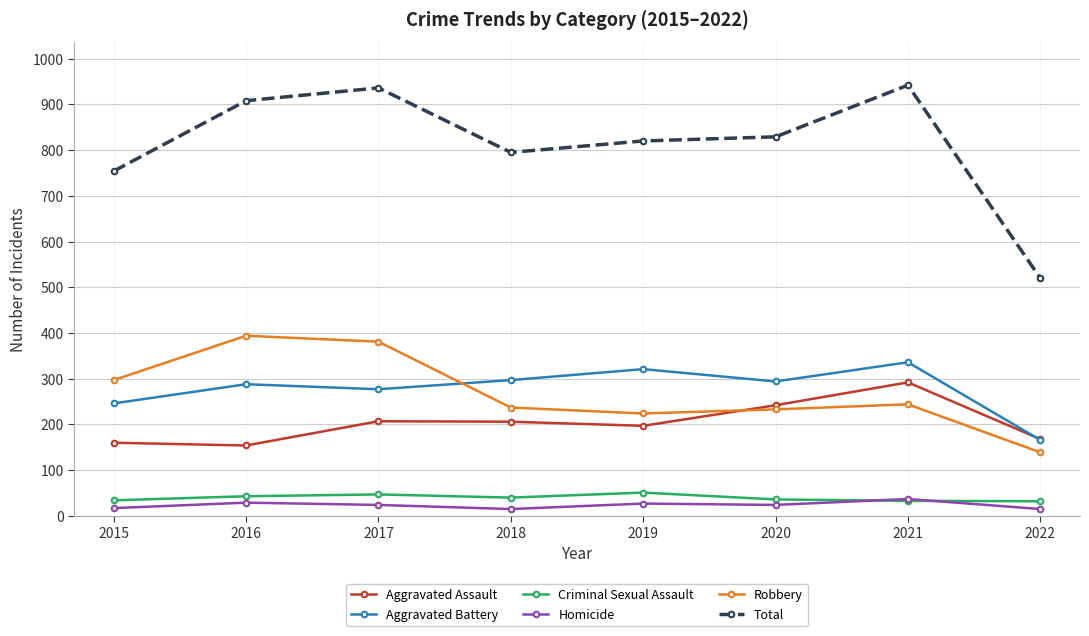

What is the sum of all Robbery values?

2149